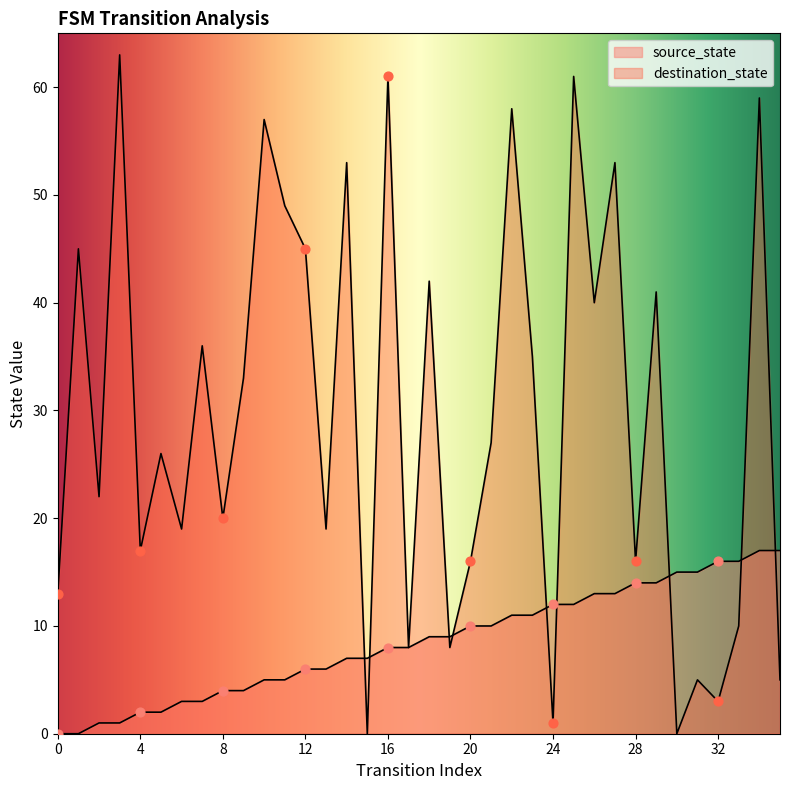

Which series contains the highest Y value?

destination_state